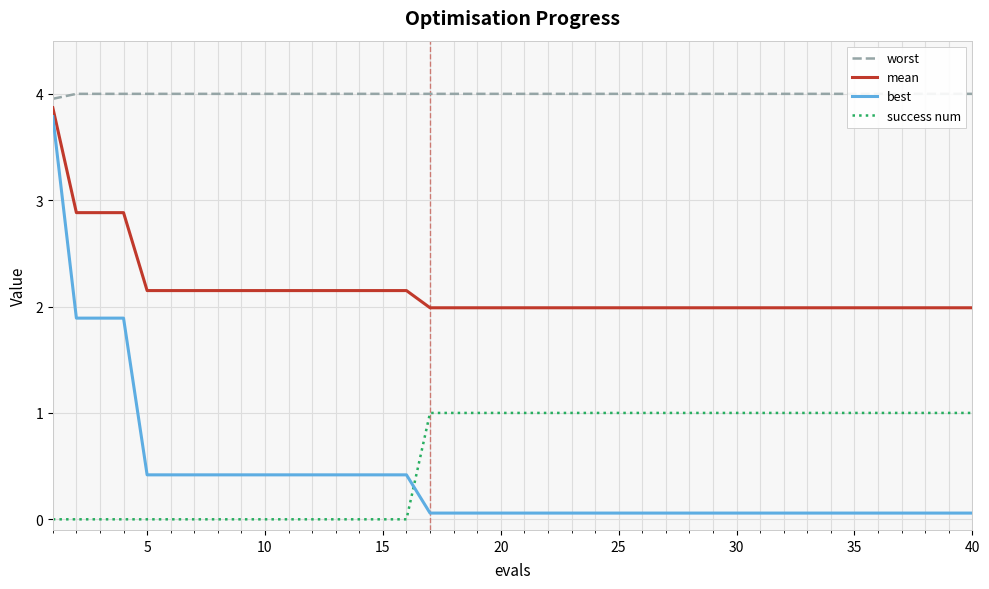

What is the value of the best point at the 25th from the left?

0.1